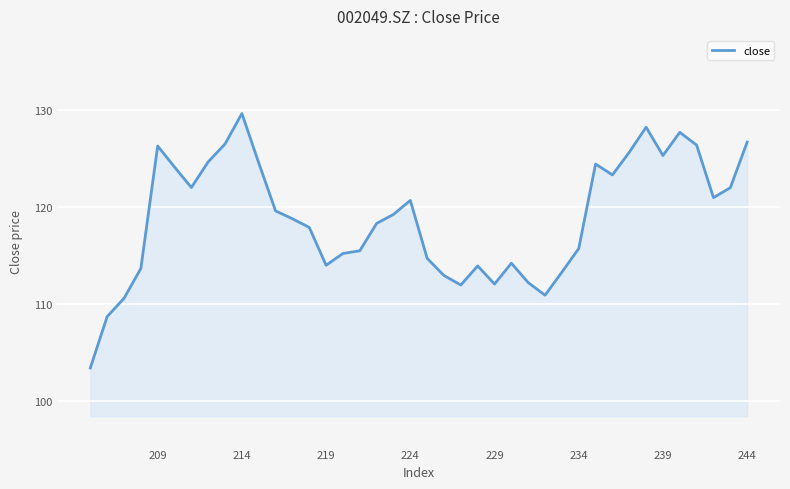

What is the sum of all values?

4755.6